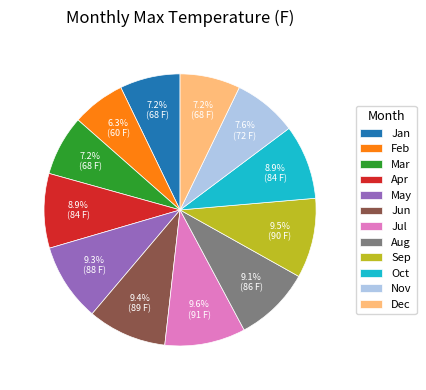

Which category has the smallest portion of the pie?

Feb